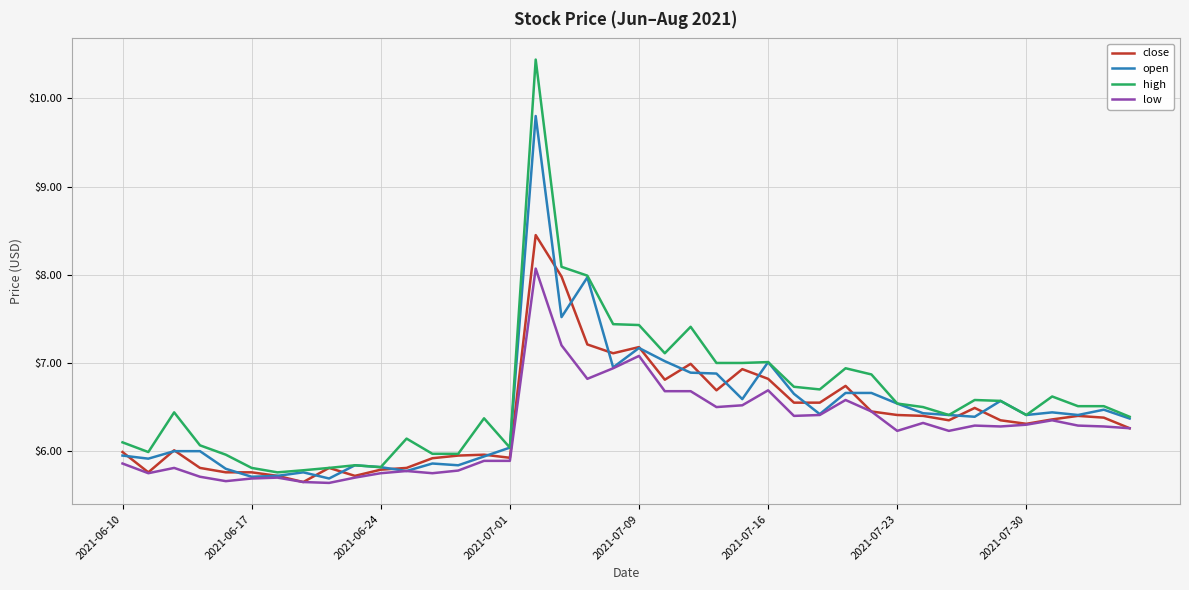

Which series has the largest range (max minus min)?

high